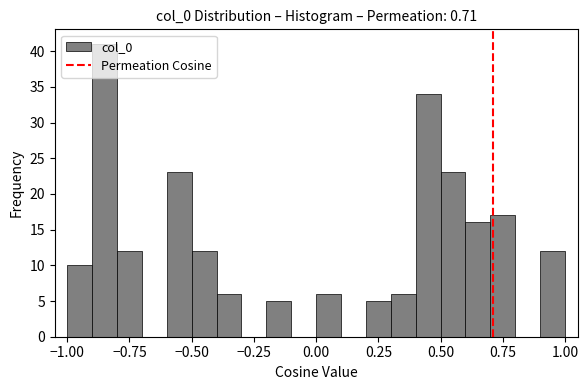

Around what value on the x-axis is the tallest bar? Give the approximate position of its centre, as read against the axis.

-0.85